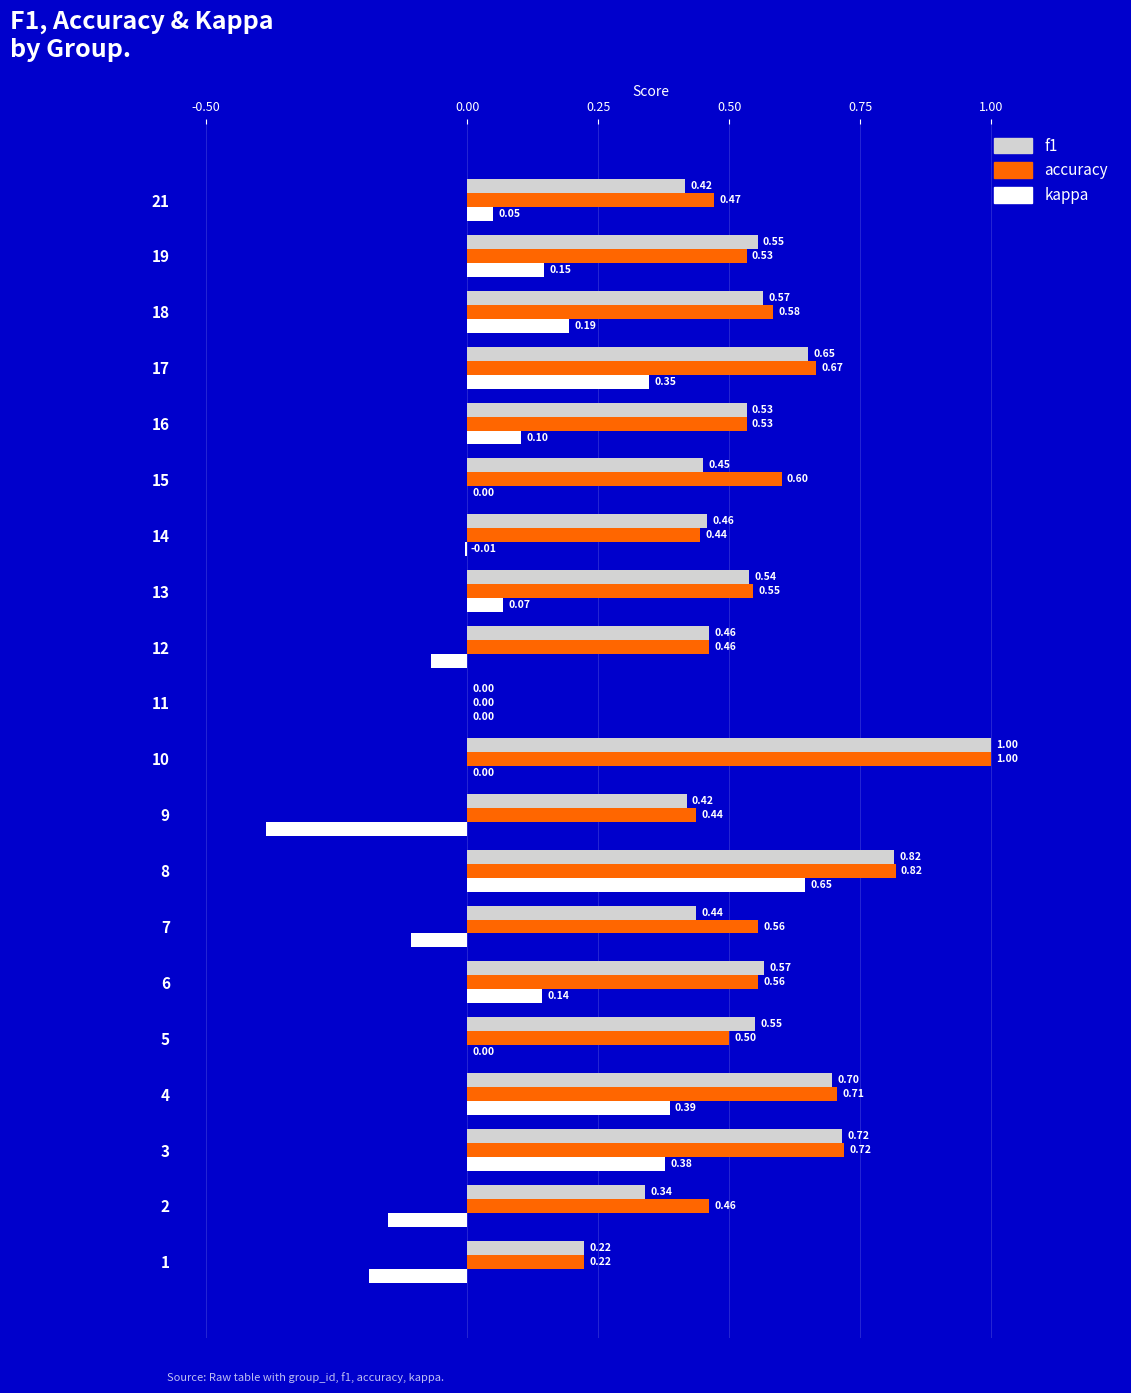

True or false: accuracy has a value of 0.3 at 16.

False